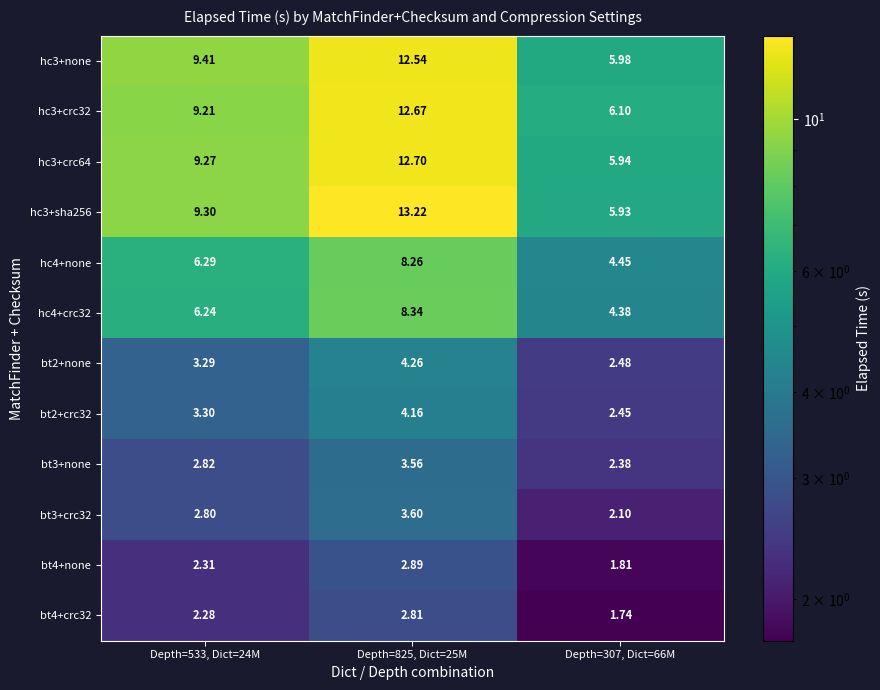

At how many categories does at least one series exceed 9?

2